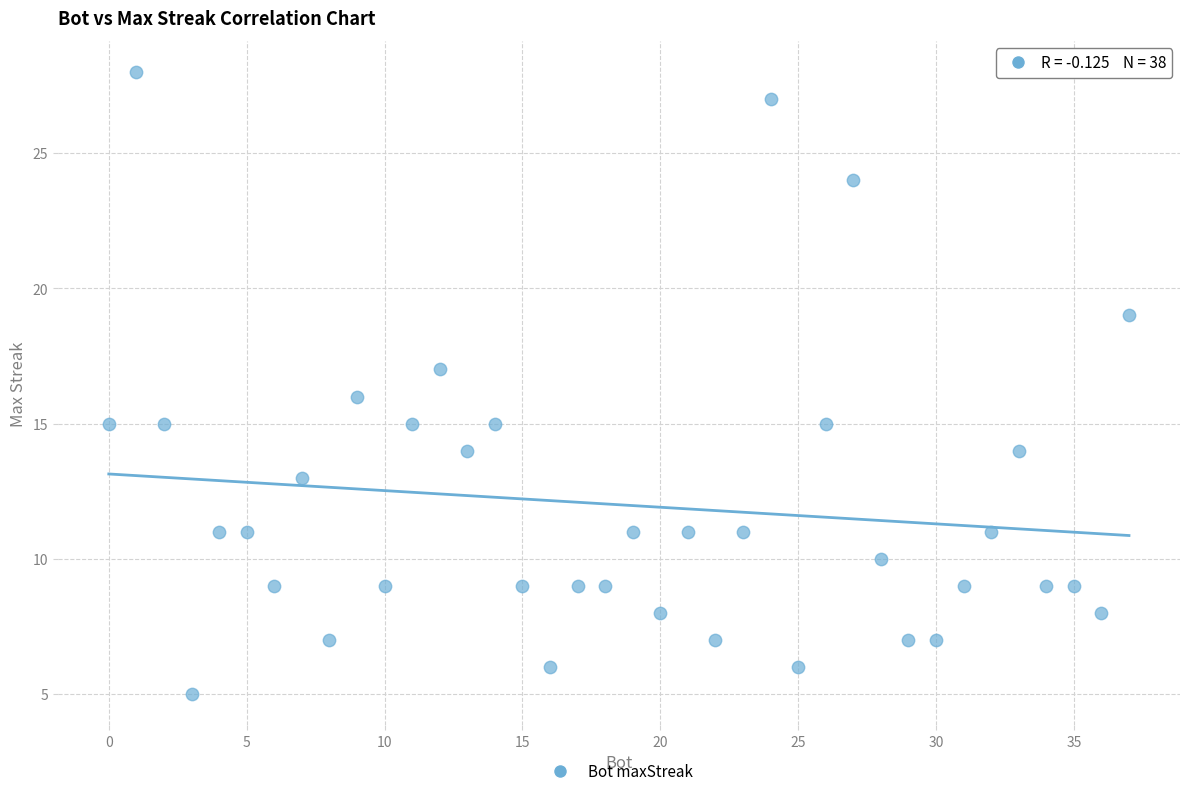

What is the range of Y values (max minus min)?

23